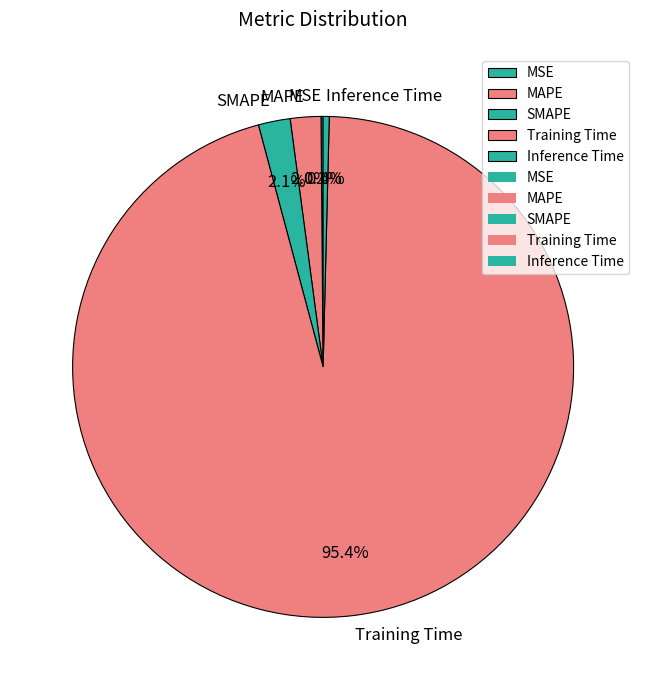

To the nearest percent, what is the average slice percentage?

20%